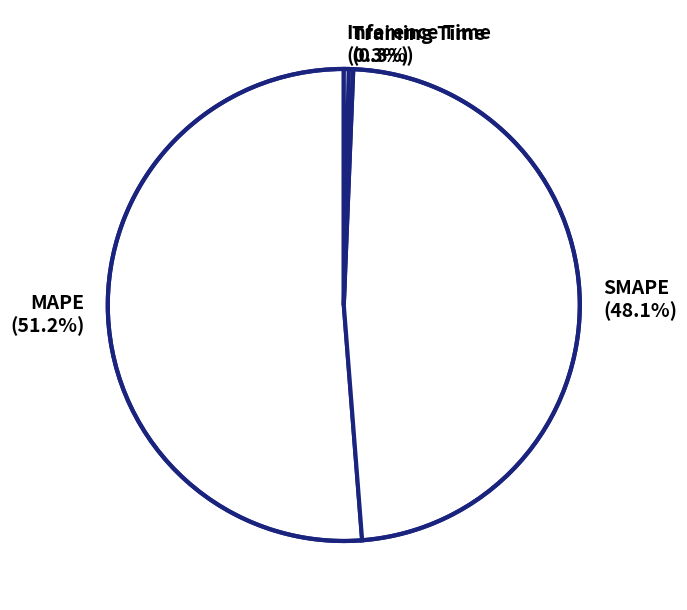

Combined, what portion of the pie is Inference Time (0.3%) and MAPE (51.2%)?

51.6%